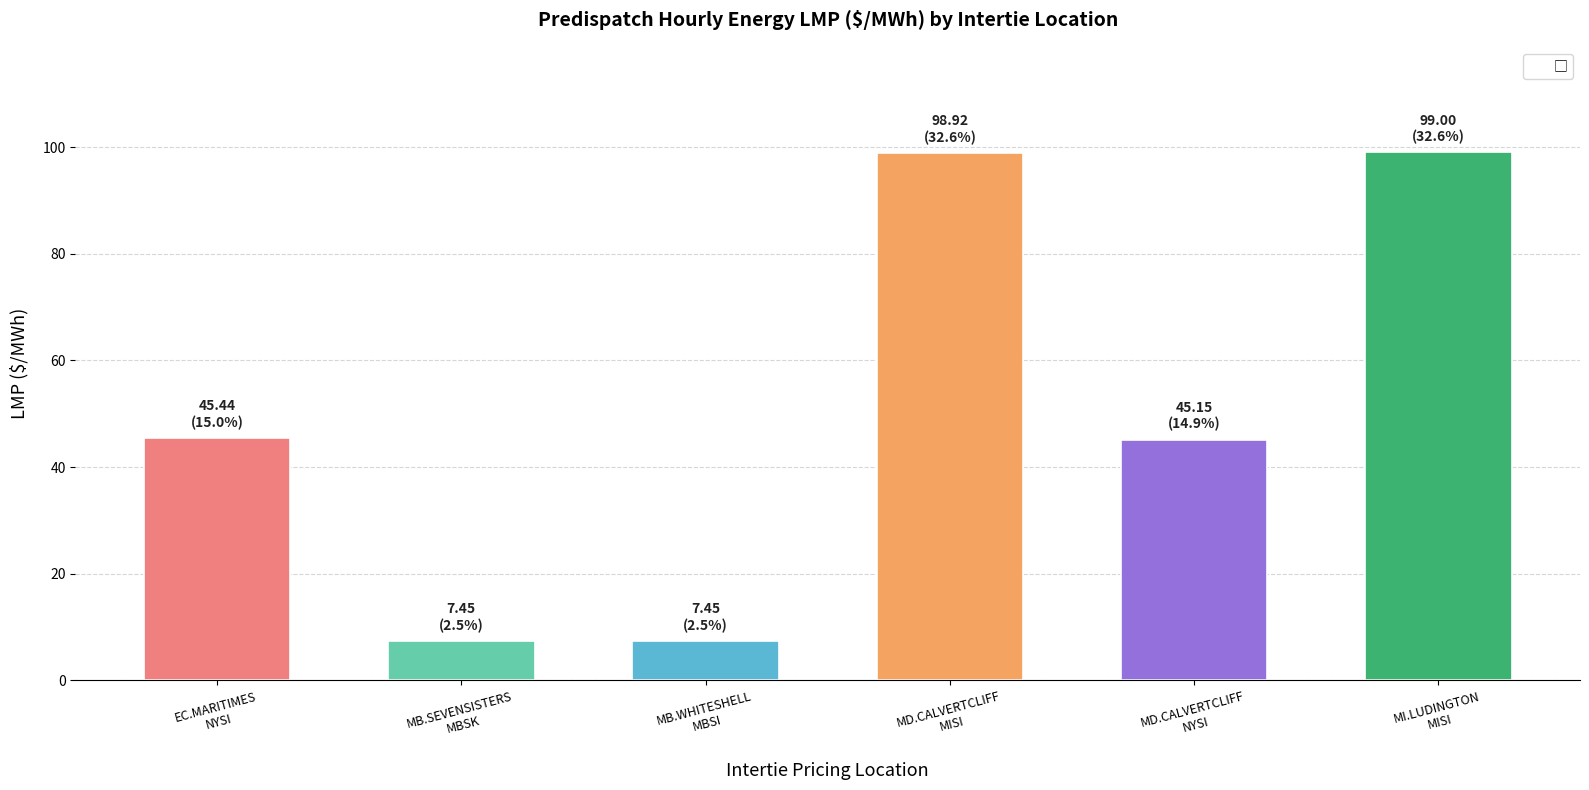

What is the average value?

50.6